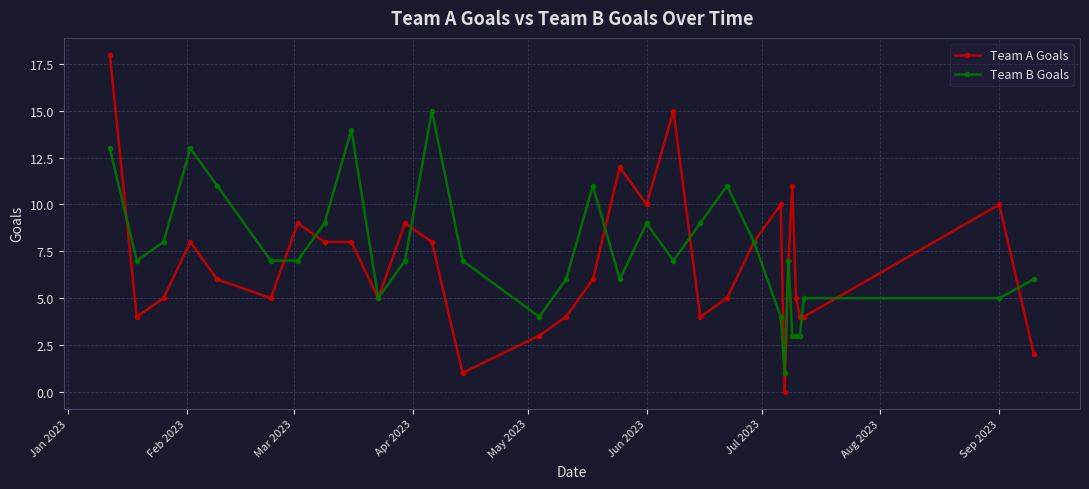

What is the difference between the maximum and minimum values in the Team B Goals series?

14